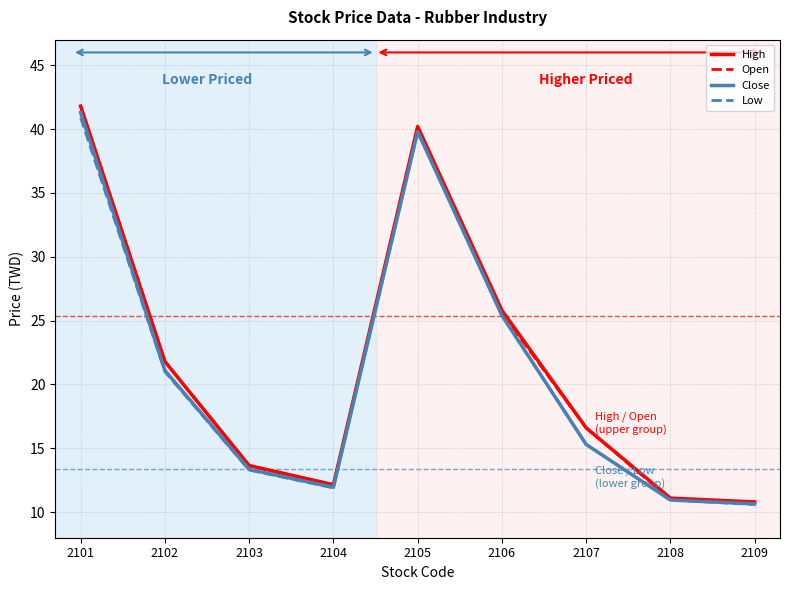

Where is Open nearest to the value 26?

2106